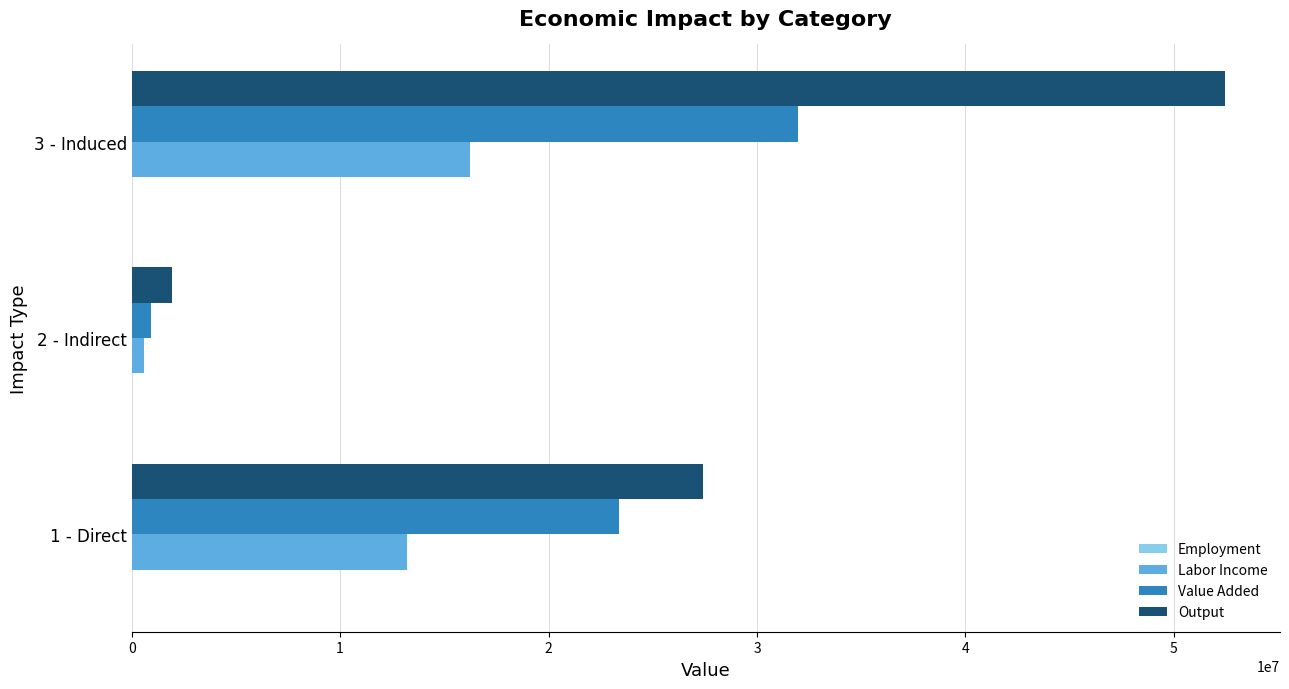

The value of Labor Income at 1 - Direct is 20817578.2. True or false?

False